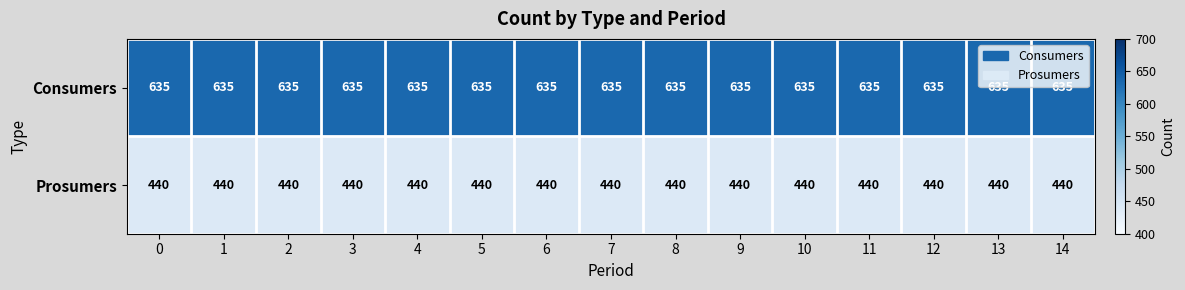

What is the sum of the Consumers values at 5 and 7?

1270